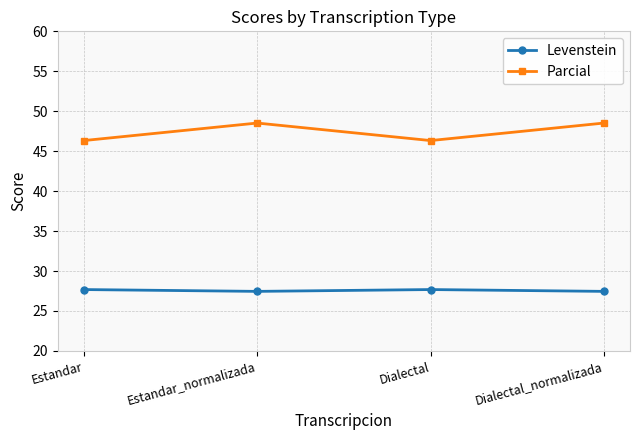

At Estandar, list the series in order from largest to smallest.

Parcial, Levenstein